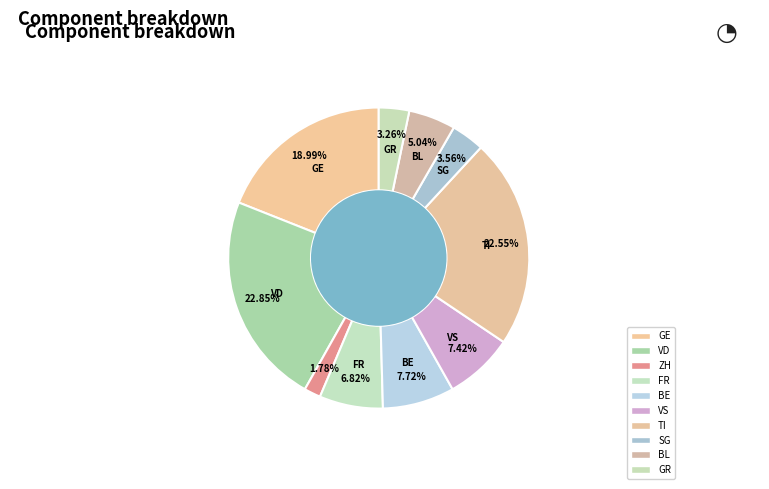

What is the smallest slice in the pie chart?

ZH